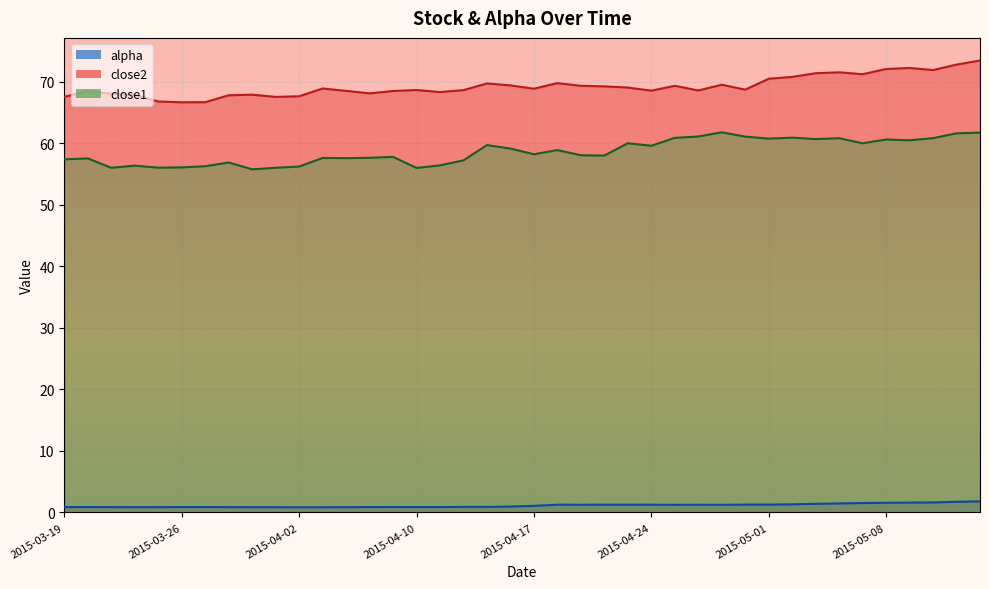

The alpha series shows 0.9 at 2015-04-08. True or false?

True